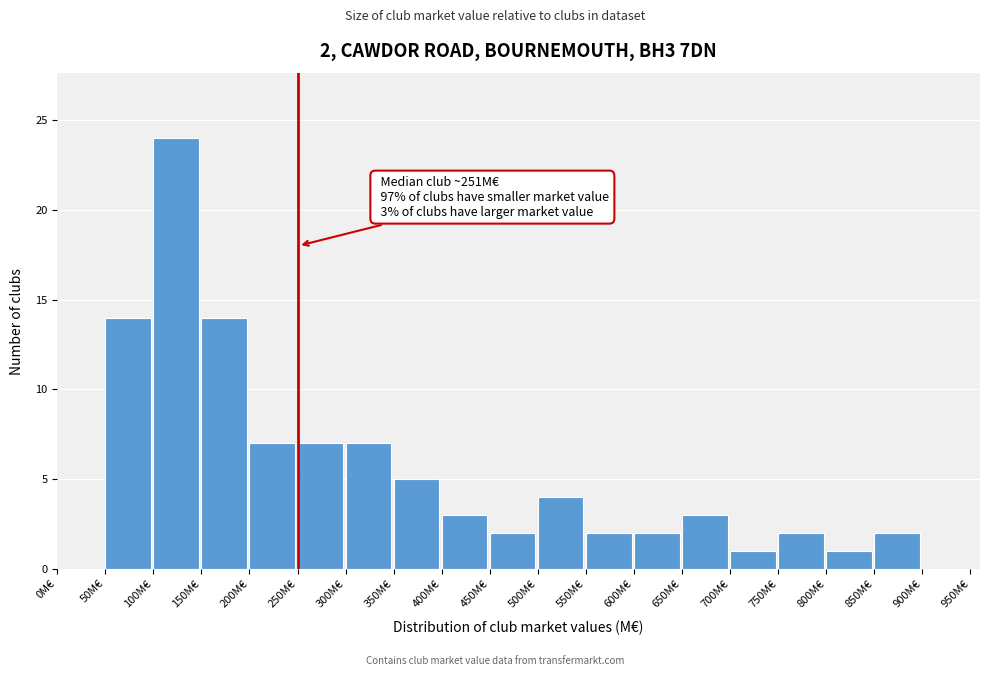

Which range on the x-axis has the tallest bar?

100 to 150